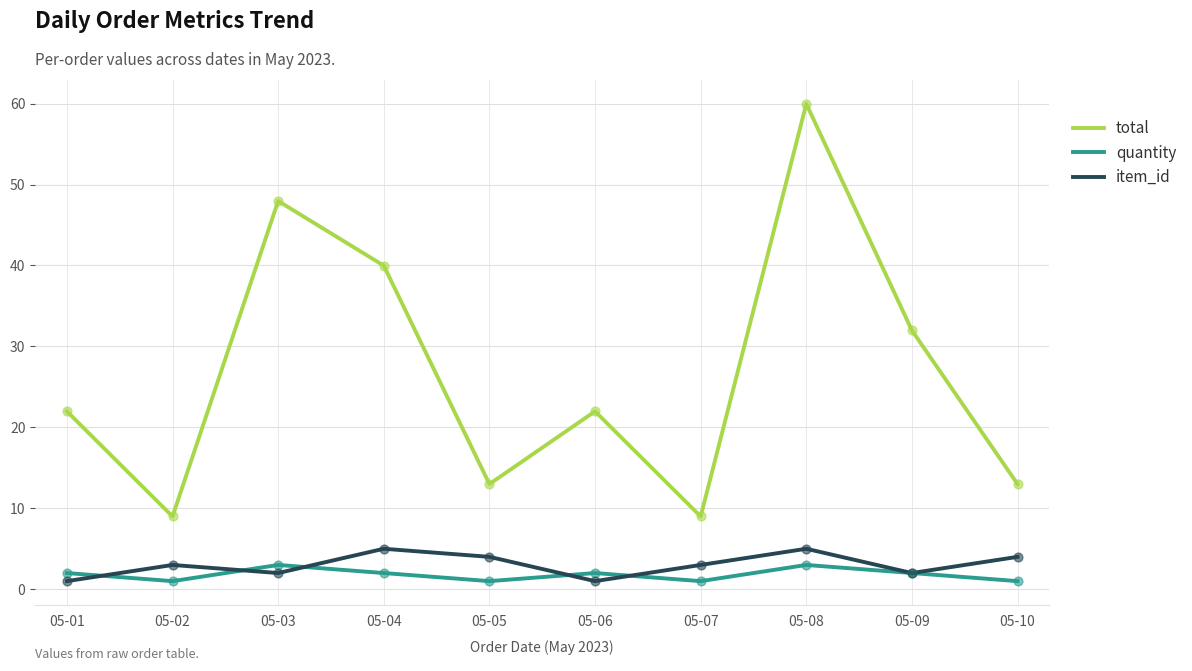

Which series has the widest spread of values?

total